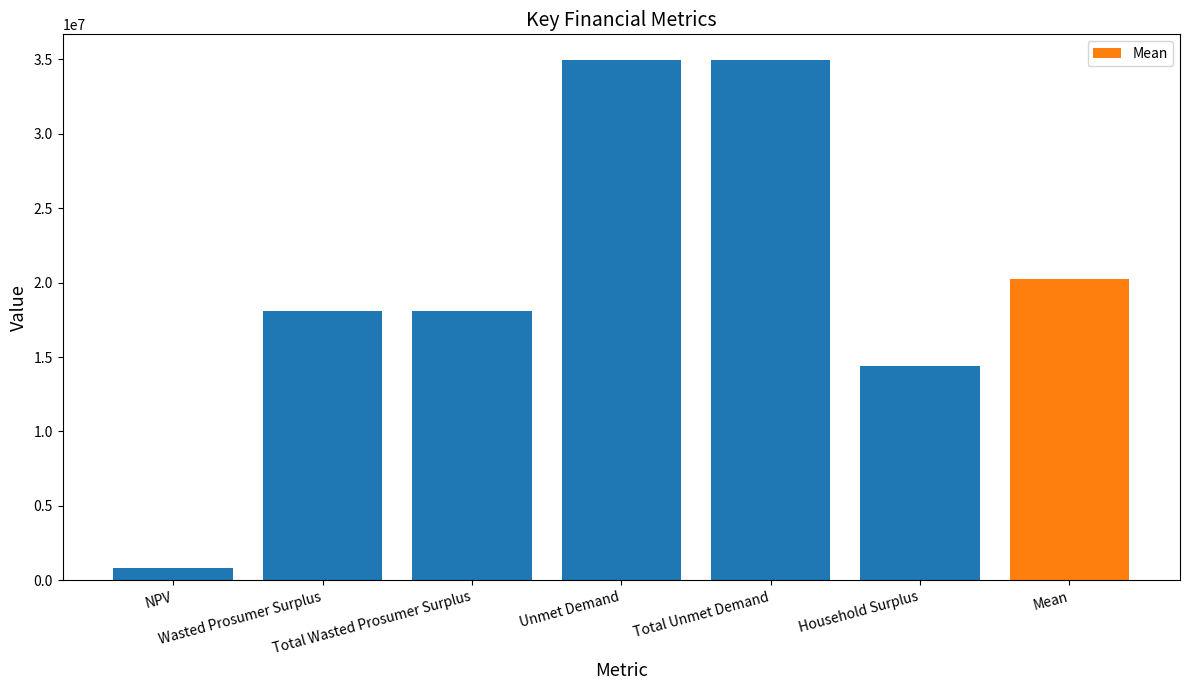

How many data points are less than 18093321?

2